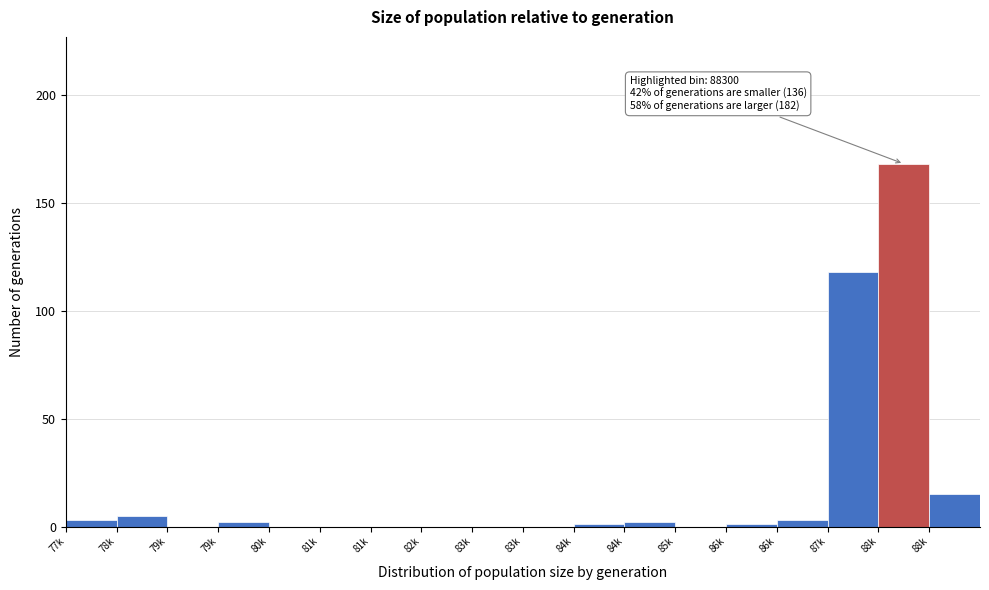

Count the number of data series in this chart.

1